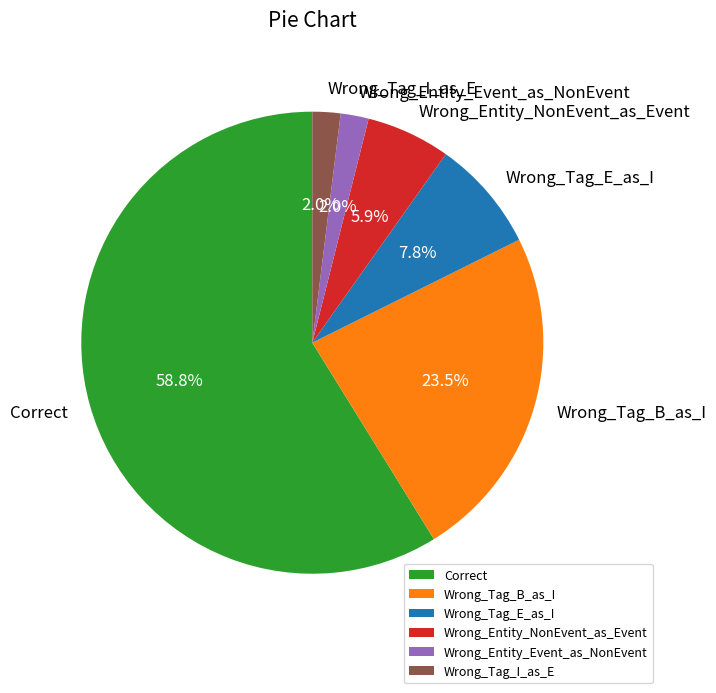

What is the ratio of the value at Correct to the value at Wrong_Entity_NonEvent_as_Event?

10.0